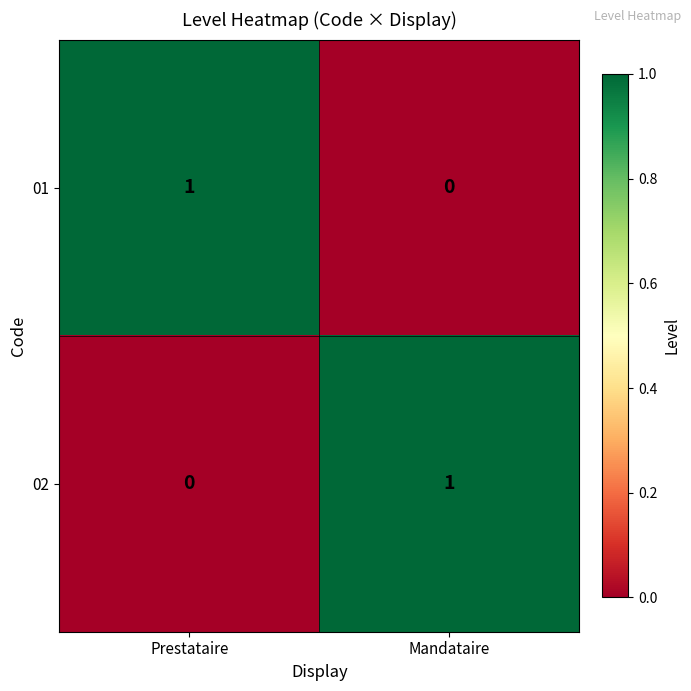

Rank the series at Prestataire from highest to lowest value.

01, 02